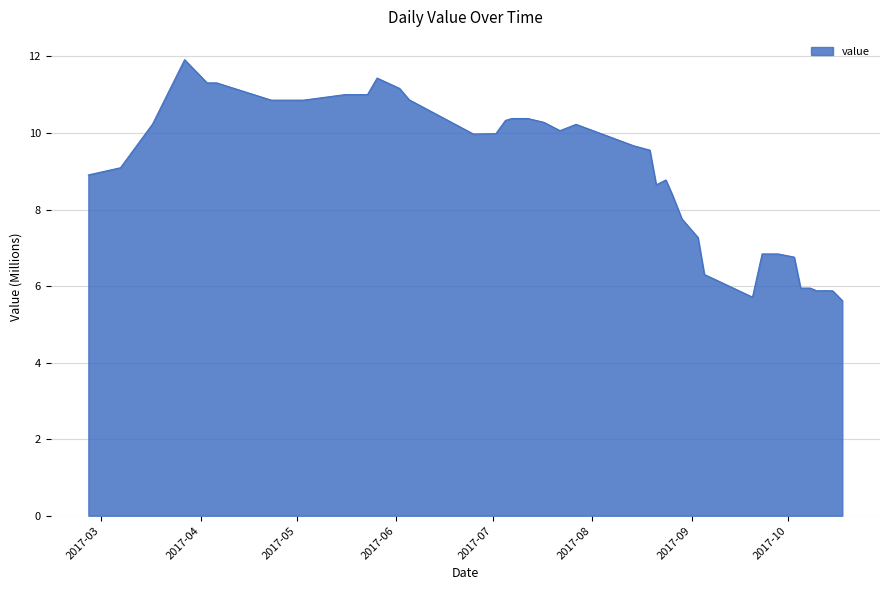

What is the difference between the maximum and minimum values?

6.3